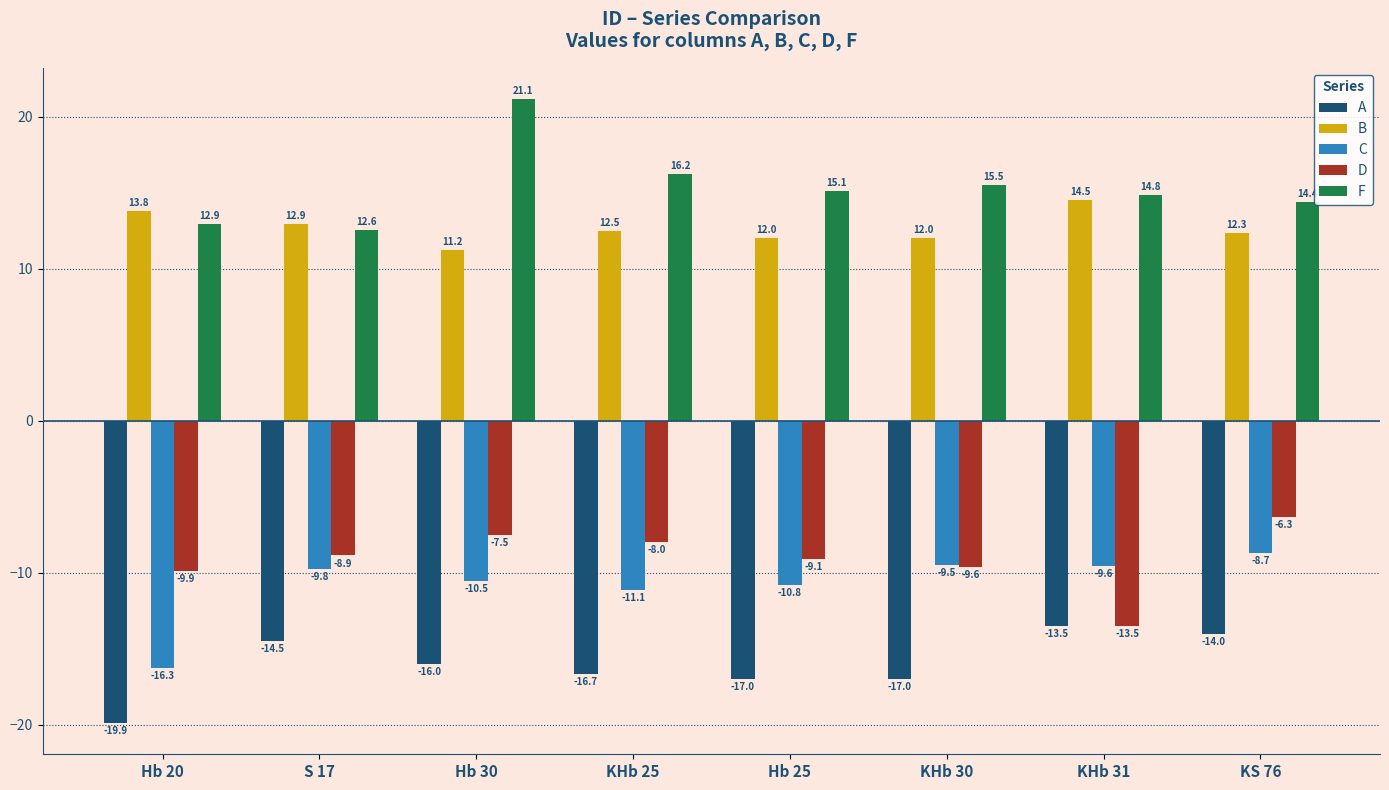

What is the spread (max minus min) of values at Hb 20?

33.7